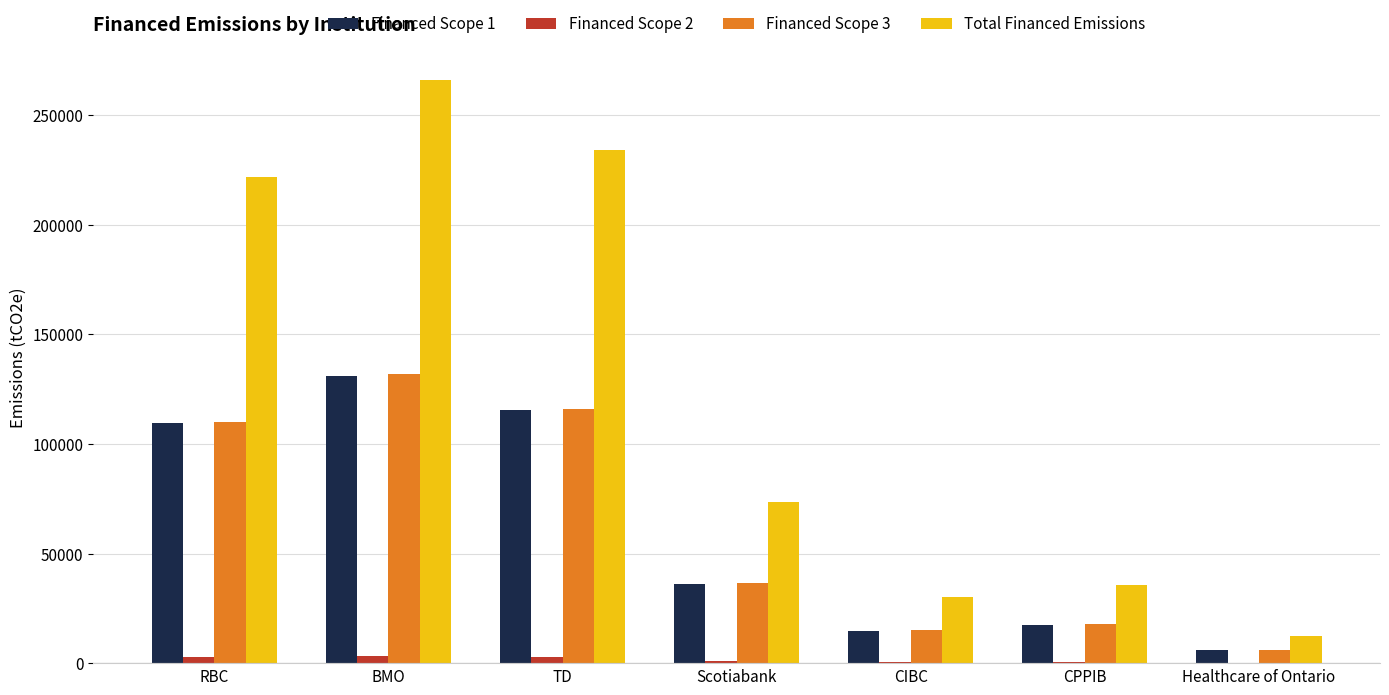

What is the greatest value displayed?

266136.0